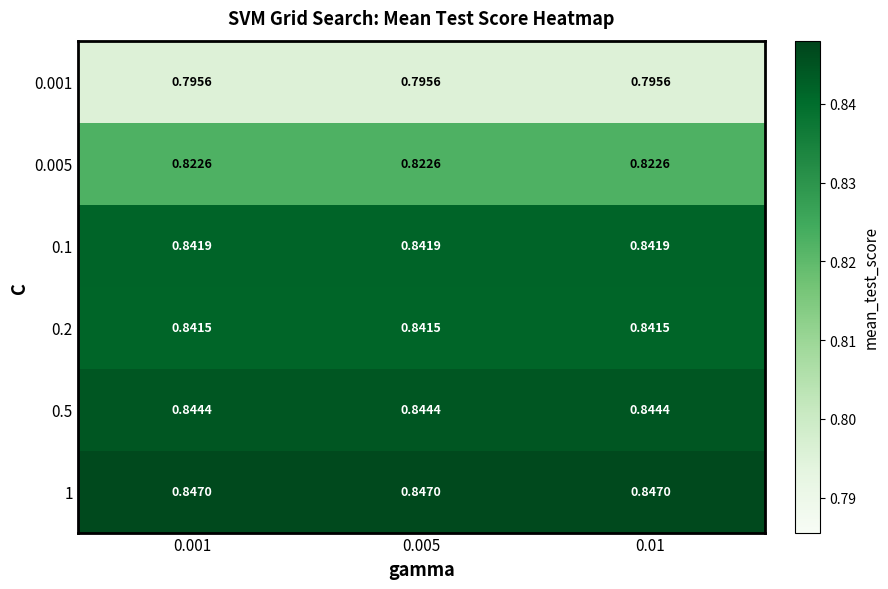

List the series in order of their peak value, lowest first.

0.001, 0.005, 0.2, 0.1, 0.5, 1